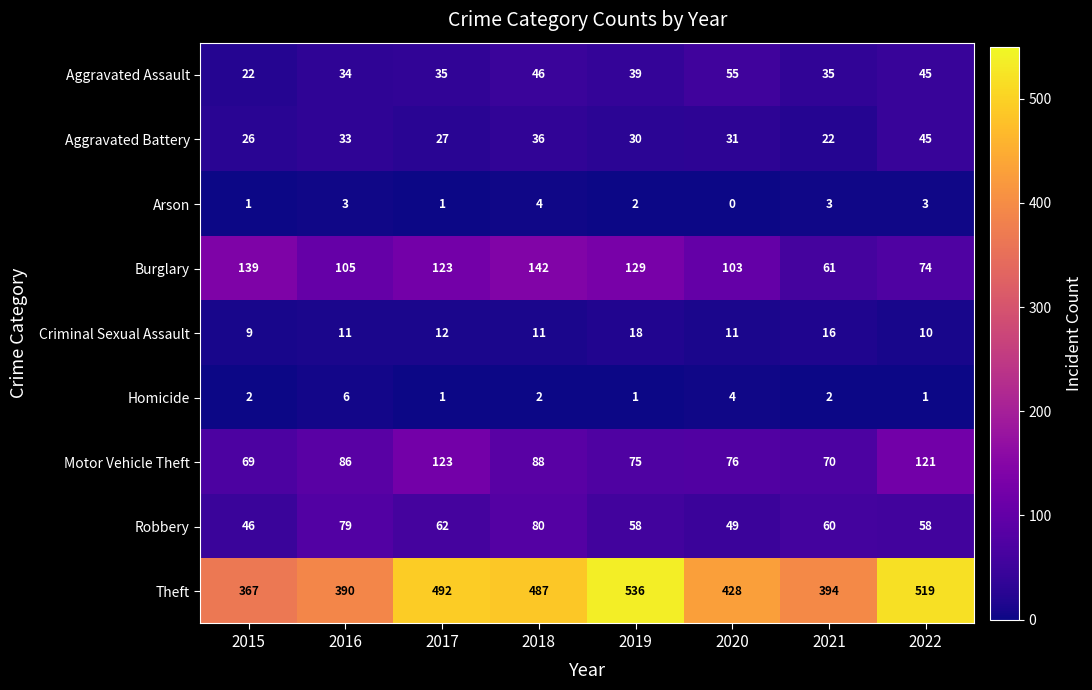

What value does the Aggravated Battery series have at 2016, to the nearest 10?

30